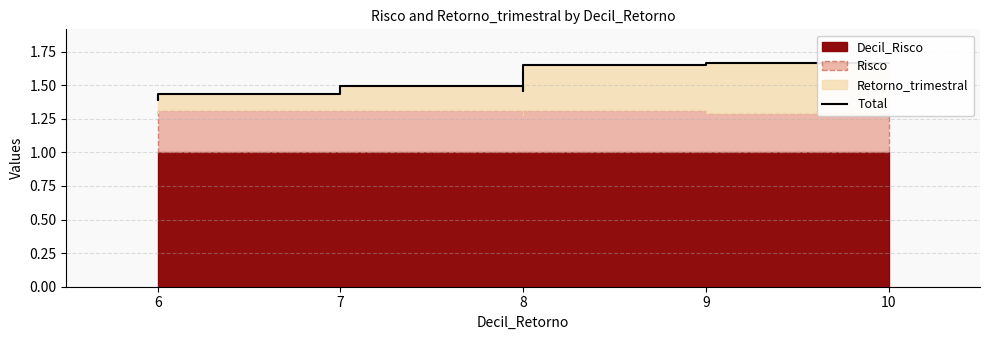

What is the approximate value at 6?

1.4